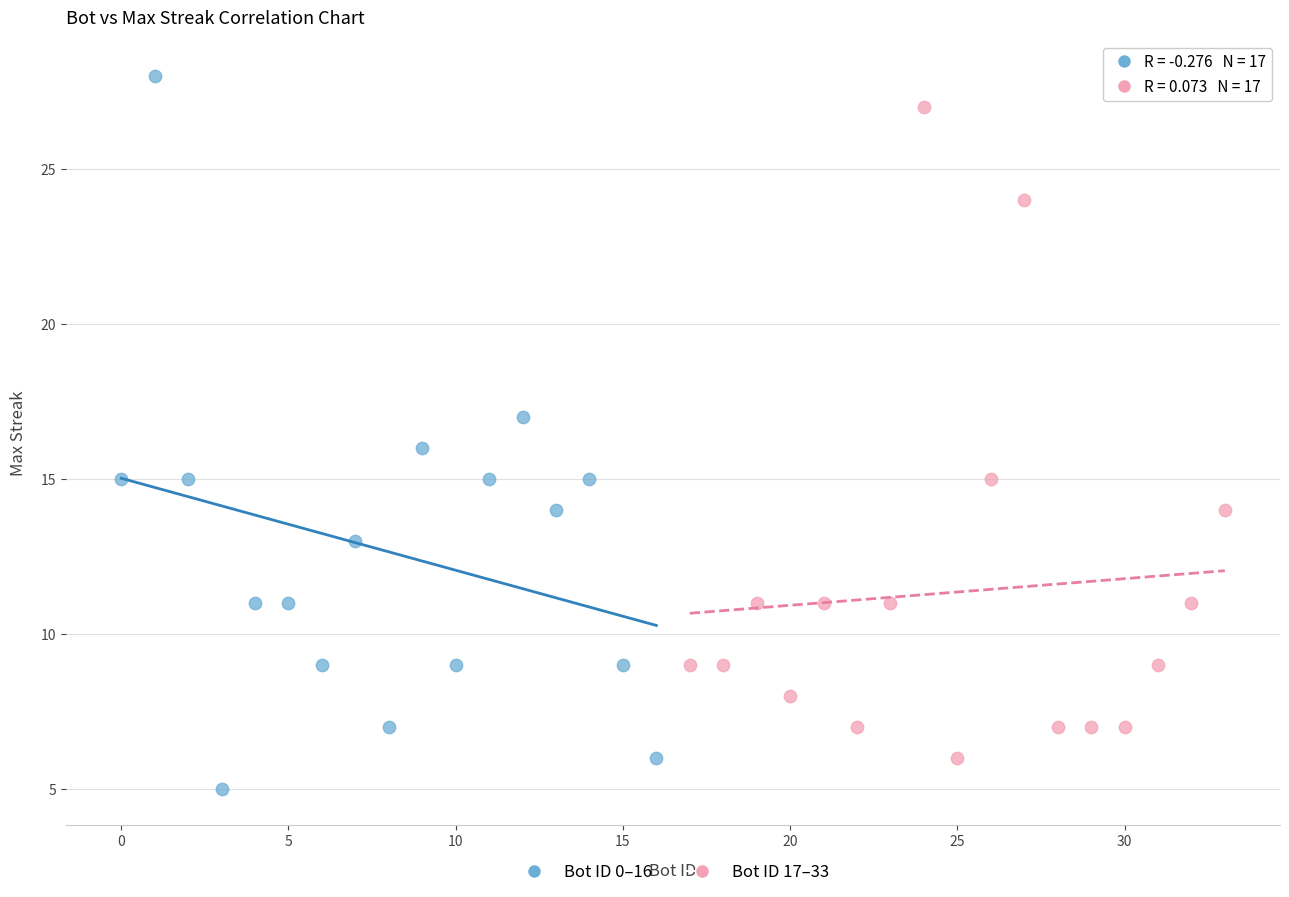

What are all the series names shown in the legend?

Bot ID 0–16, Bot ID 17–33